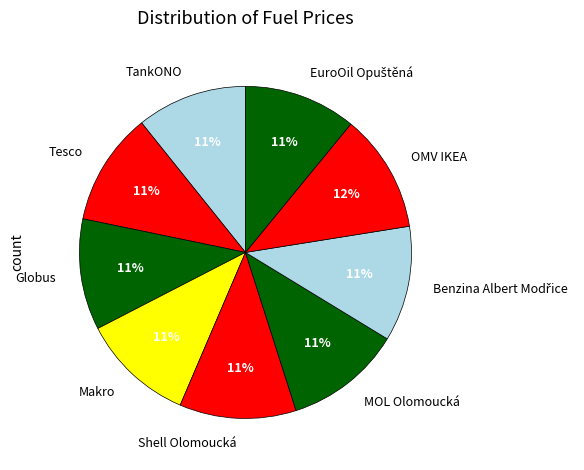

What percentage is the Makro slice, to the nearest percent?

11%